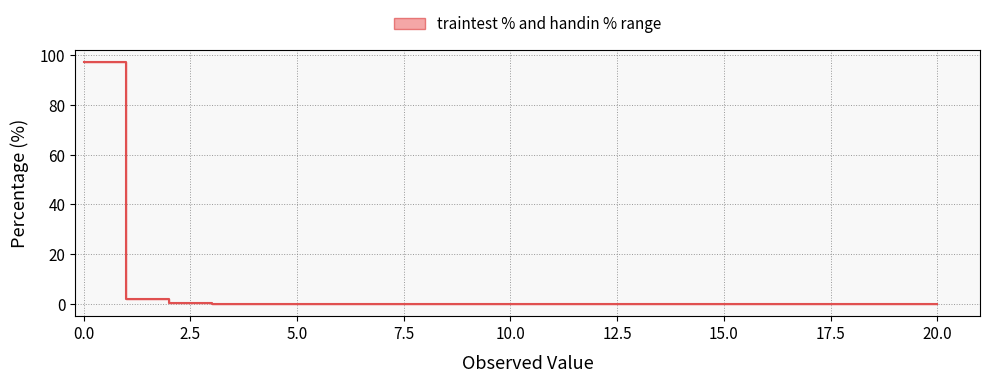

Reading left to right, what are all the values shown in this chart?

97.1	2.1	0.5	0.1	0.1	0.0	0.0	0.0	0.0	0.0	0.0	0.0	0.0	0.0	0.0	0.0